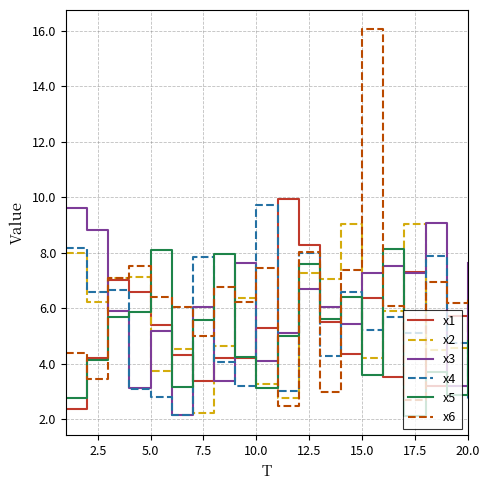

Which series has the widest spread of values?

x6